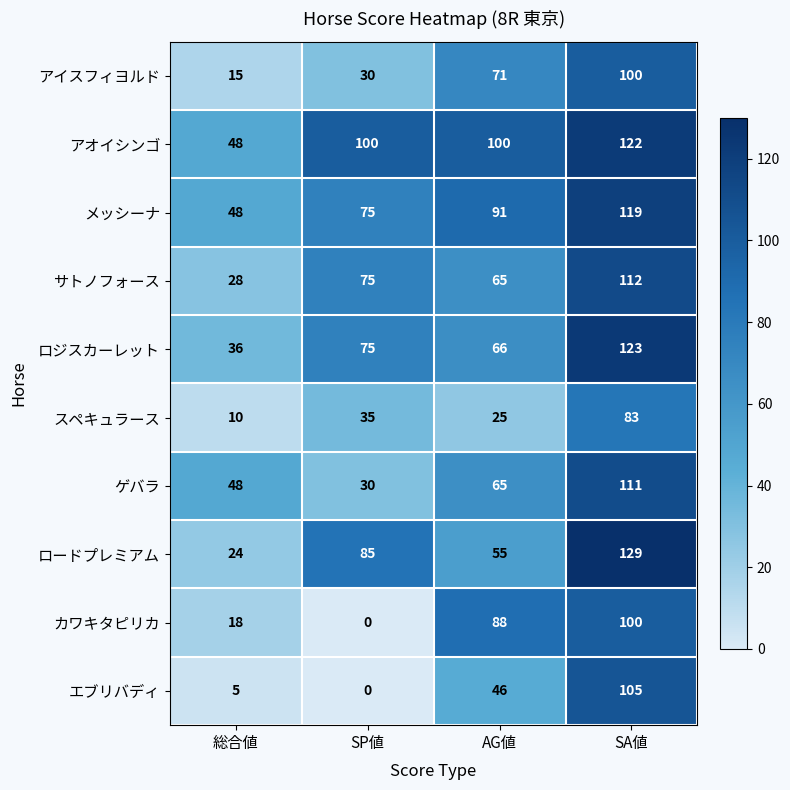

Which label corresponds to the smallest value in the chart?

SP値